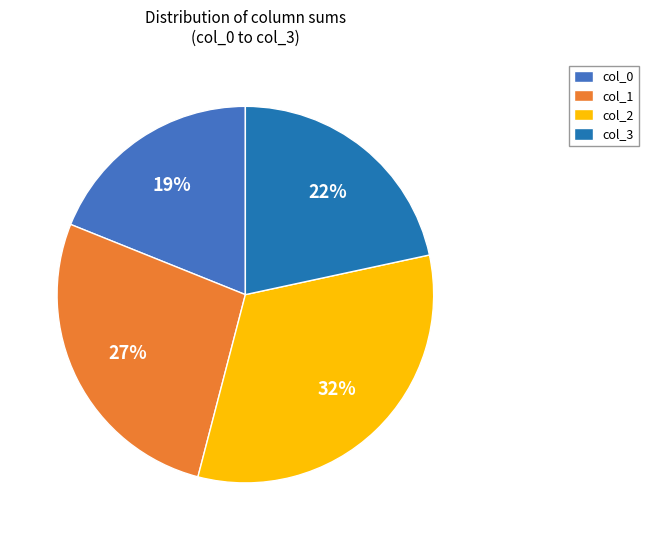

Rank the categories by value from highest to lowest.

col_2, col_1, col_3, col_0